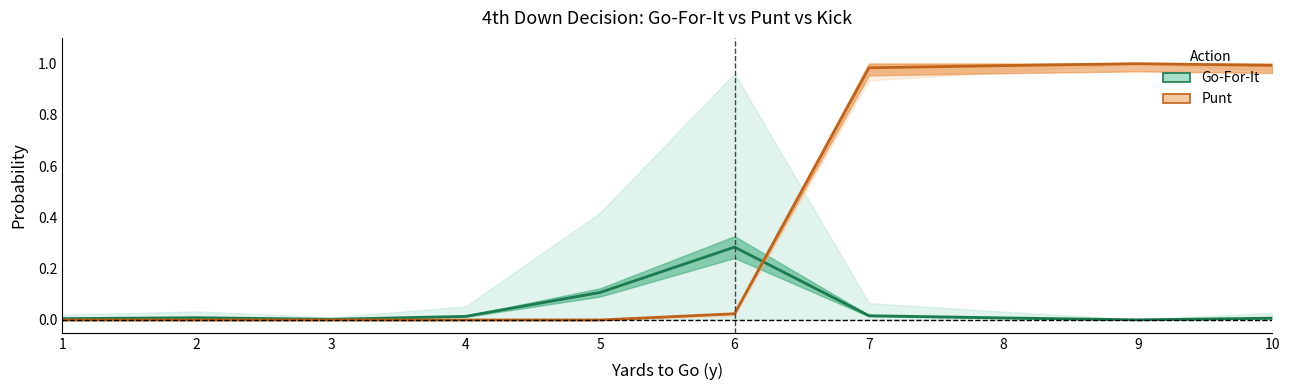

Reading left to right, list all the values displayed in this chart.

Go-For-It: 0.0	0.0	0.0	0.0	0.1	0.3	0.0	0.0	0.0	0.0
Punt: 0.0	0.0	0.0	0.0	0.0	0.0	1.0	1.0	1.0	1.0